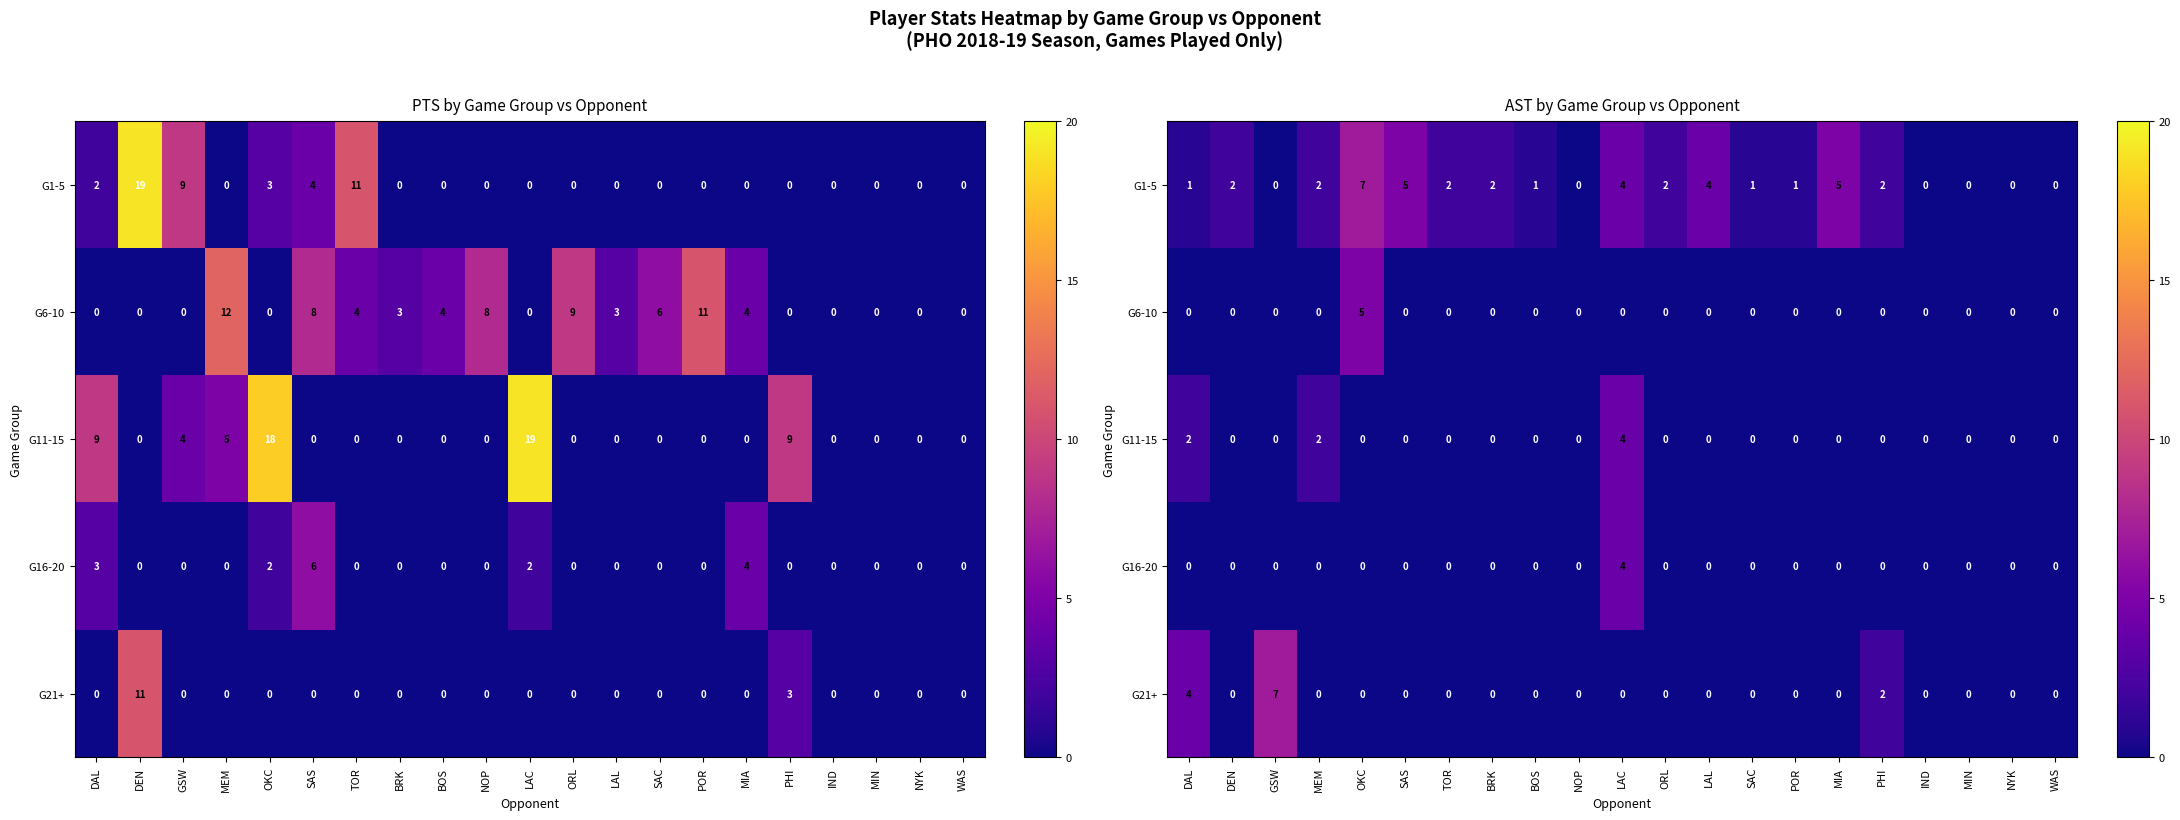

How many categories are shown in the chart?

21